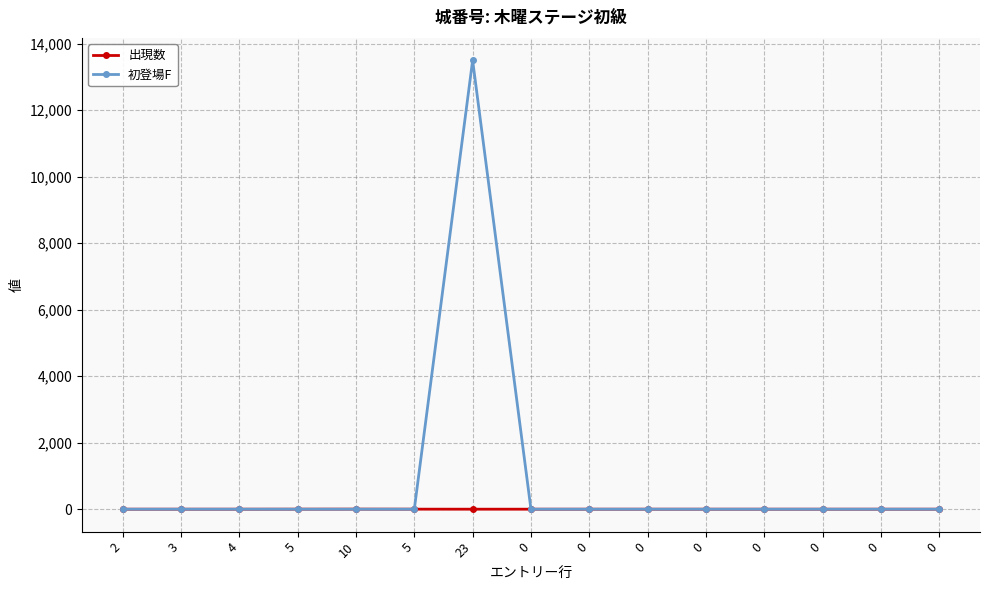

The value of 初登場F at 5 is 9019. True or false?

False